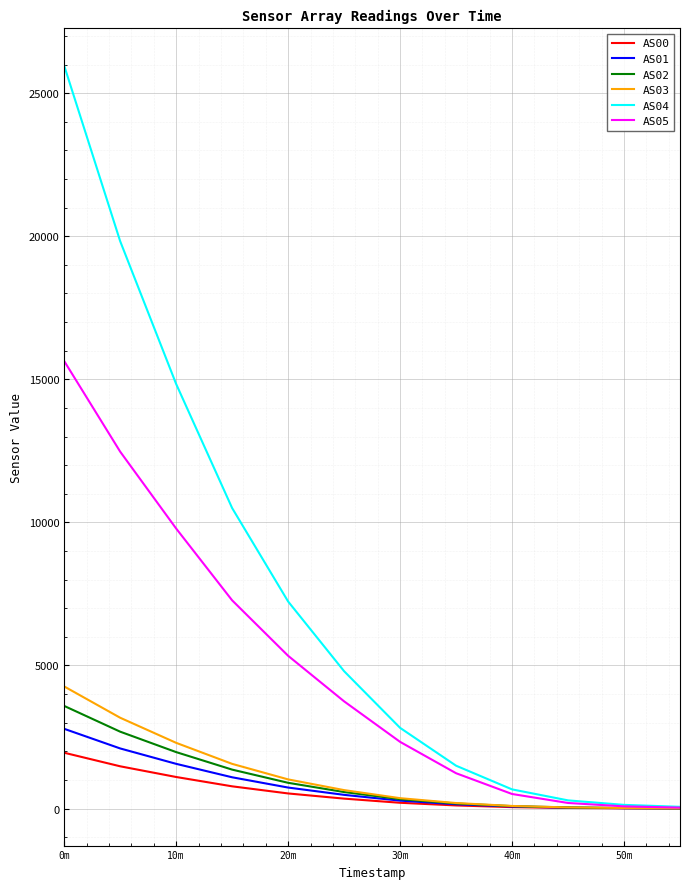

Which series has the largest total across all categories?

AS04